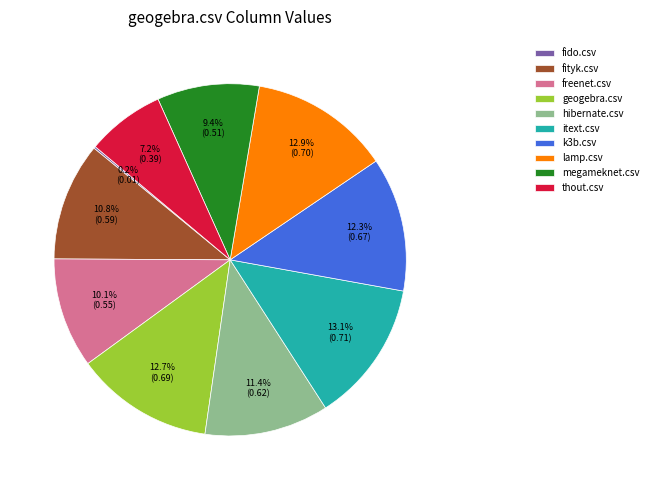

To the nearest percent, what percentage of the pie is geogebra.csv?

13%